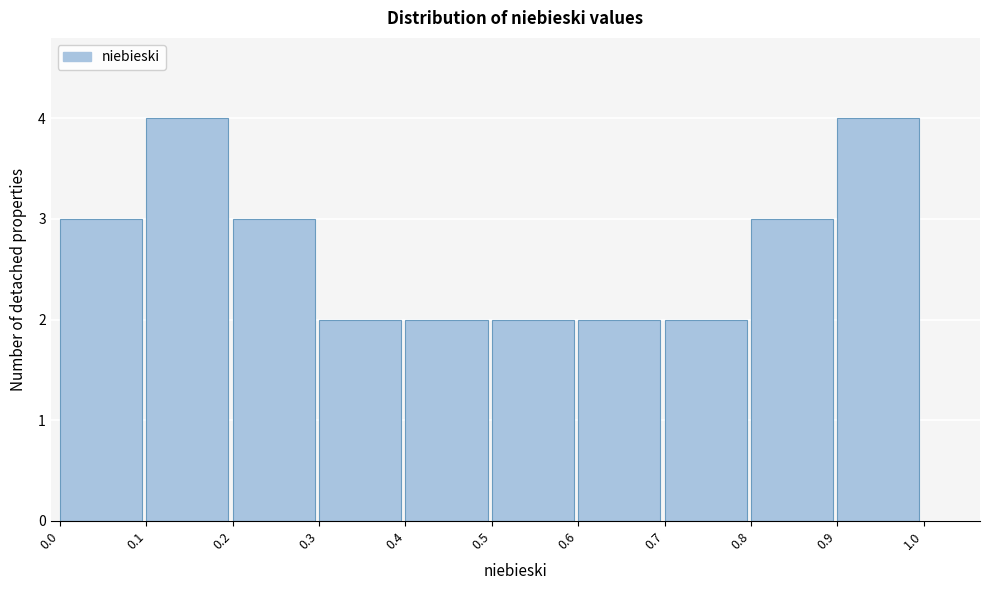

Reading right to left, what are all the values shown in this chart?

4	3	2	2	2	2	2	3	4	3